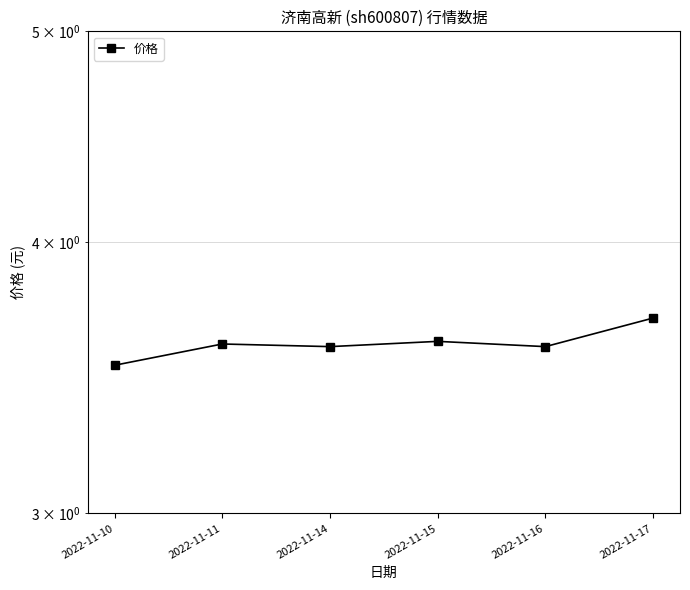

Is it true that the value at 2022-11-15 is 3.6?

True